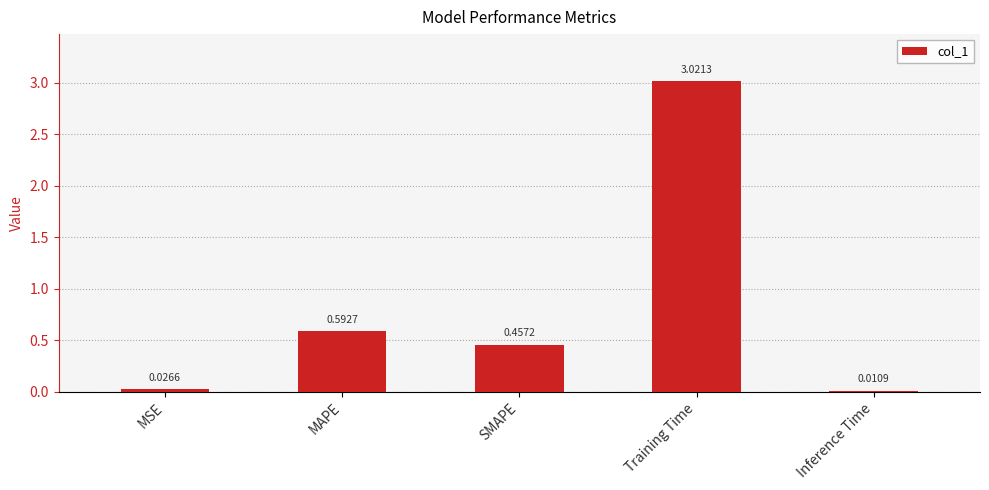

What is the average value?

0.8